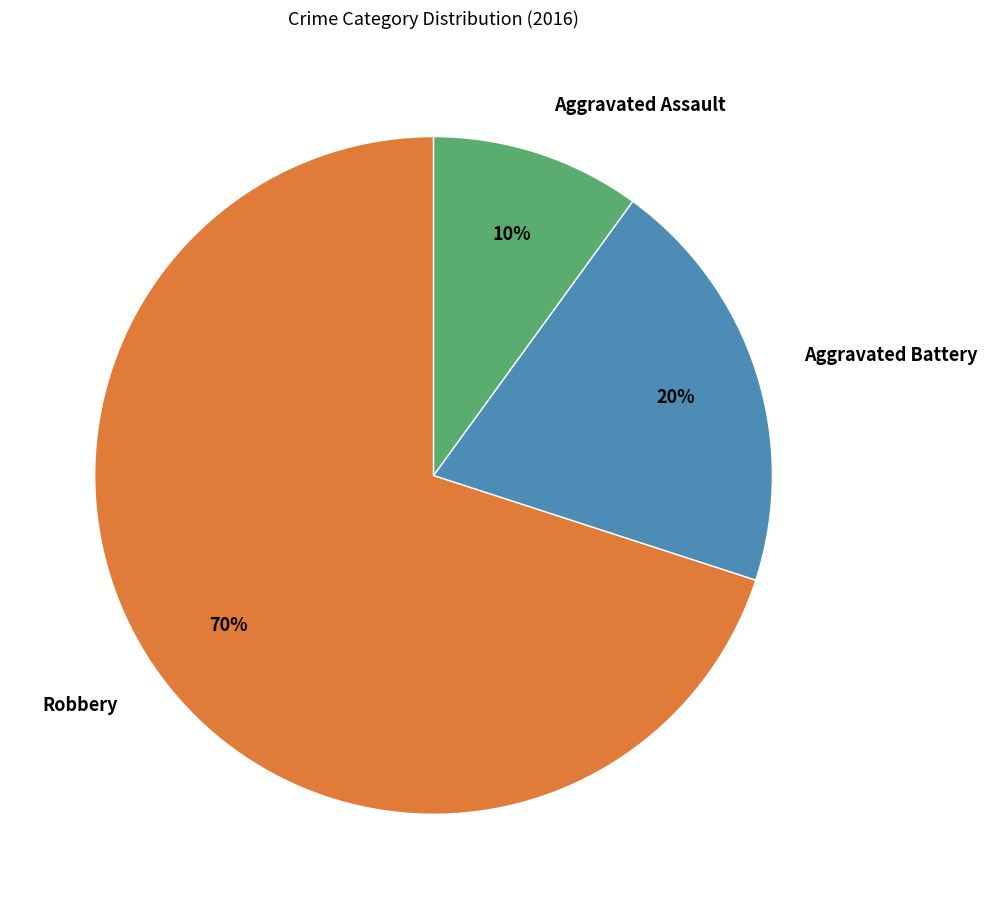

Which slice represents more than half of the pie?

Robbery